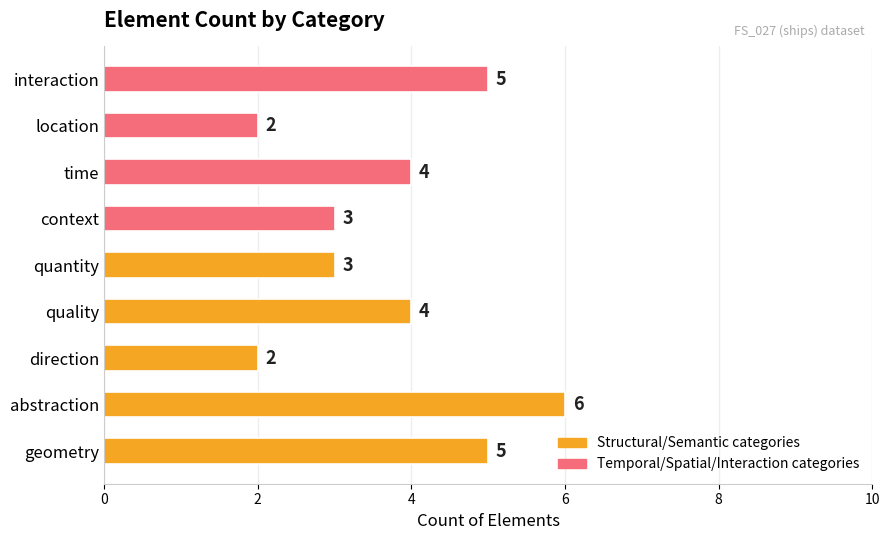

Is it true that the value at quantity is 1?

False